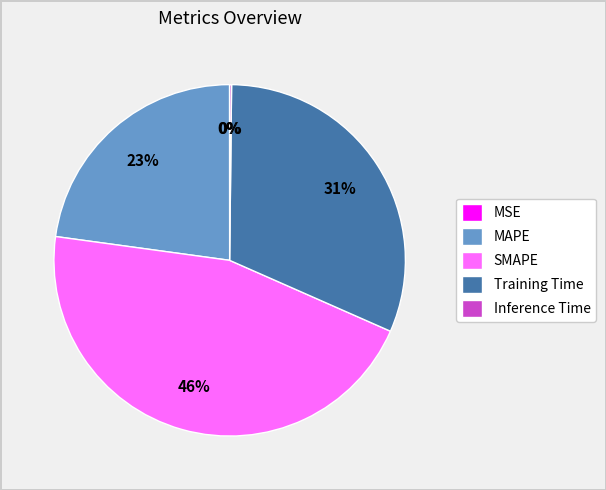

Between Training Time and MAPE, which is larger?

Training Time